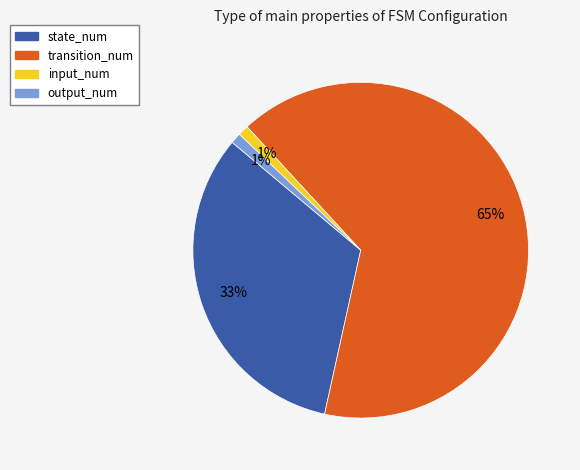

The input_num slice represents 14% of the pie. True or false?

False